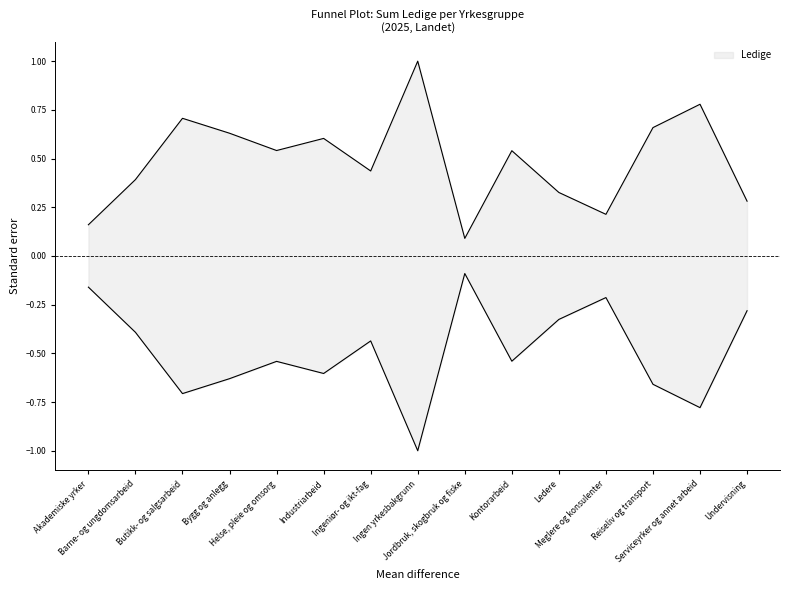

True or false: the data shows 0.2 at Helse, pleie og omsorg.

False